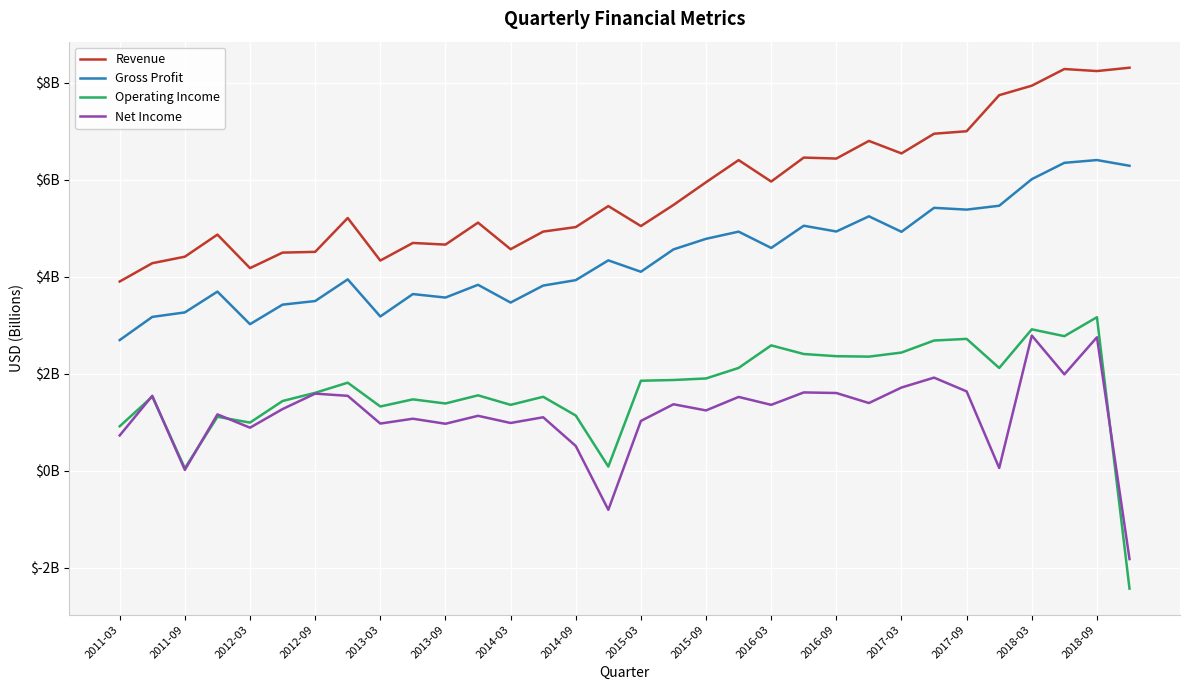

Does the chart display data point markers on the line(s)?

No